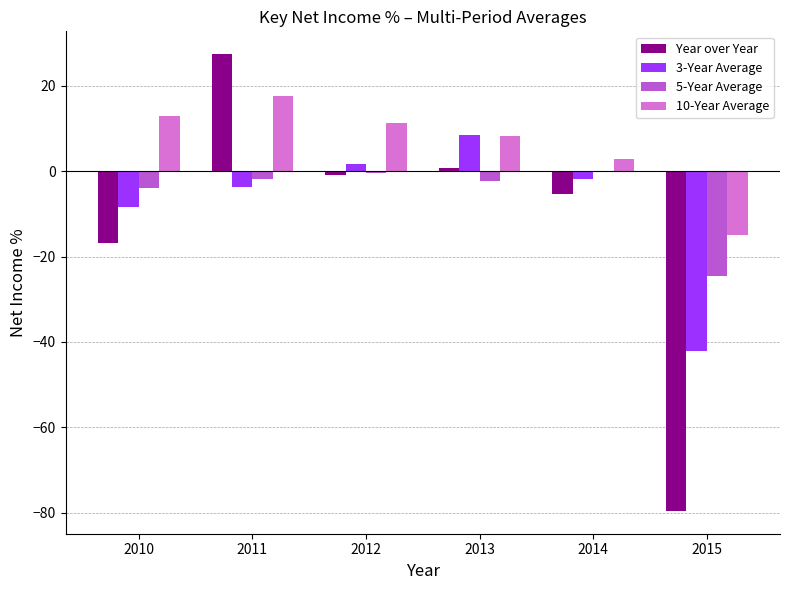

What is the average value of the Year over Year series?

-12.4